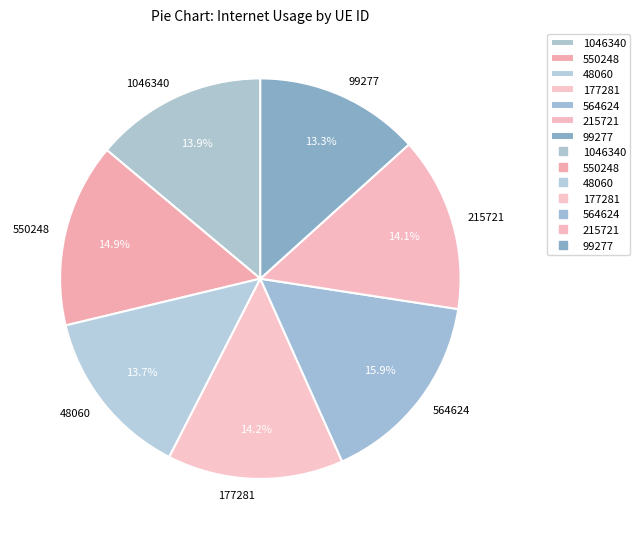

Between 215721 and 564624, which is larger?

564624